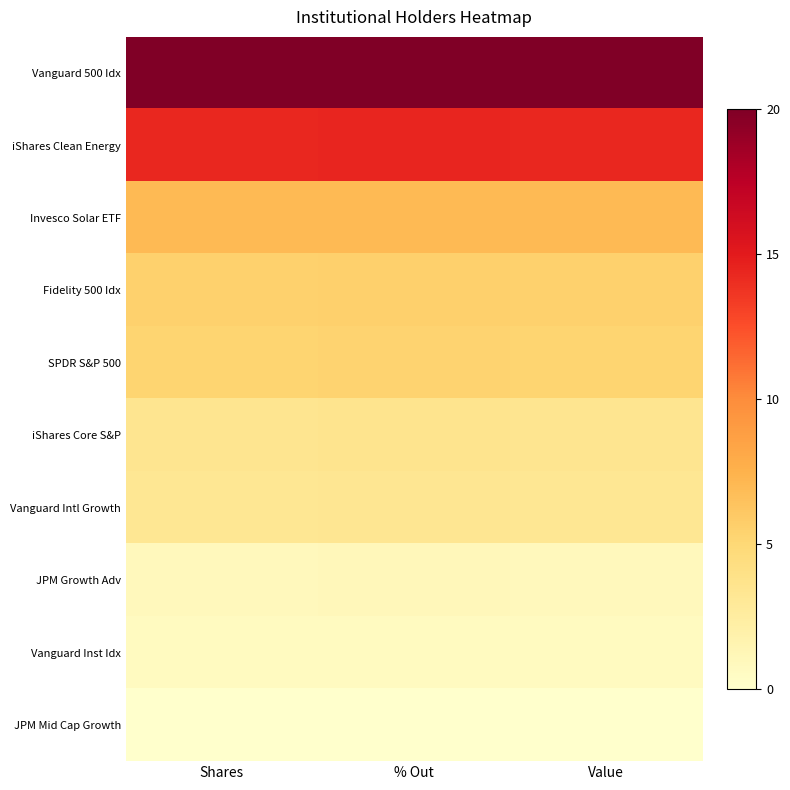

The Vanguard 500 Idx series shows 20.0 at Value. True or false?

True